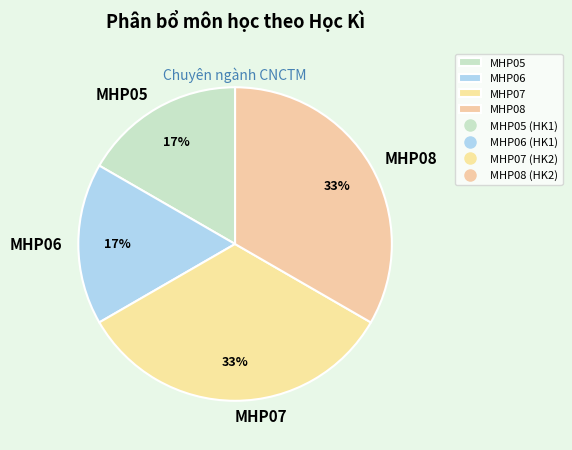

To the nearest percent, what is the combined percentage of MHP06 and MHP07?

50%